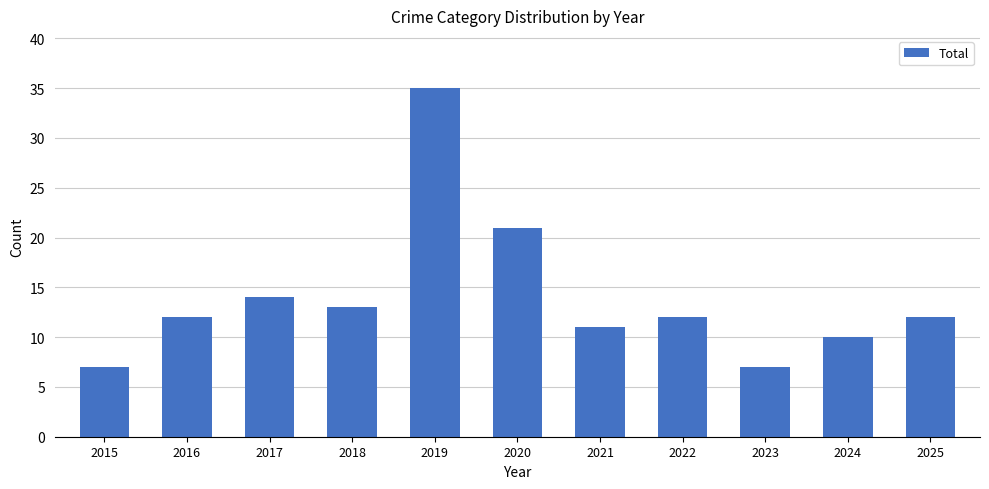

What is the greatest value displayed?

35